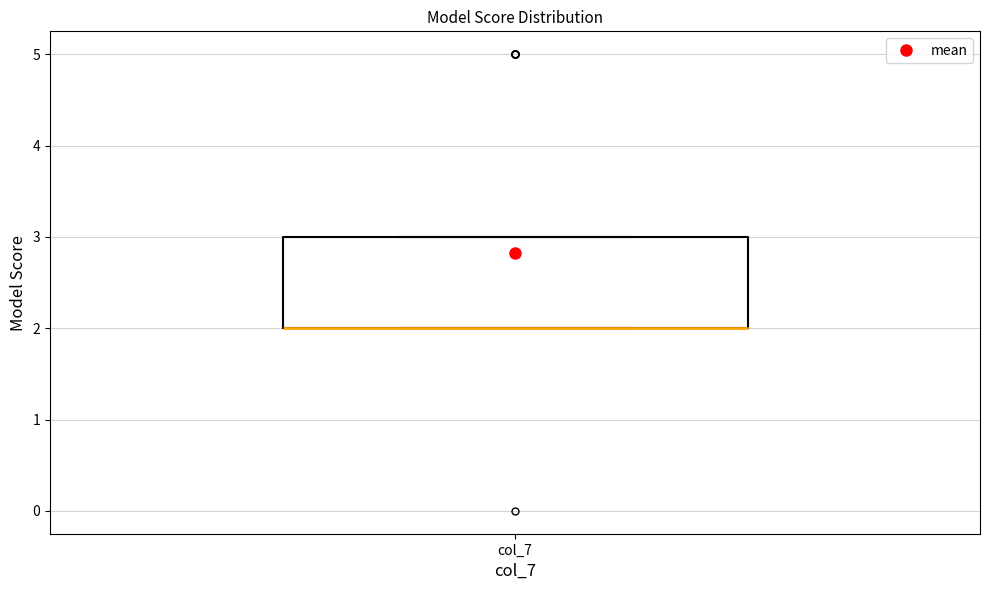

Transcribe this box plot: give where the median line is, the range the box spans, and where the two whiskers end, as read against the y-axis. The values are not printed on the chart, so give them approximately, as read against the axis.

median 2 (drawn on the box's lower edge), box 2 to 3, whiskers 2 to 3